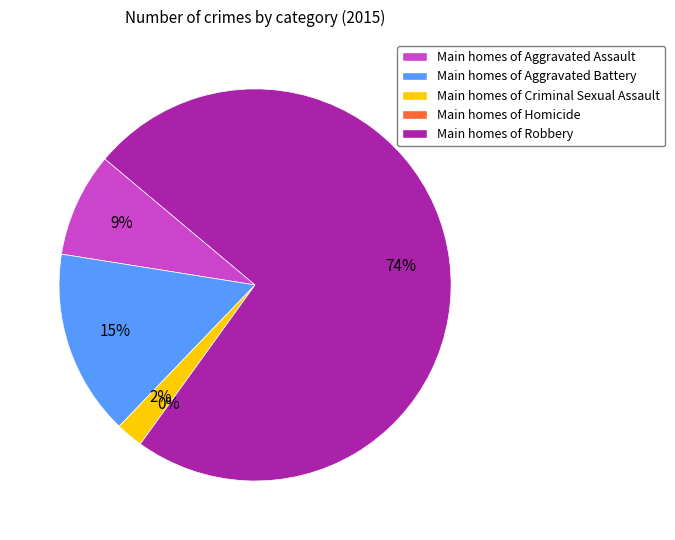

Does Robbery account for over 50% of the chart?

Yes